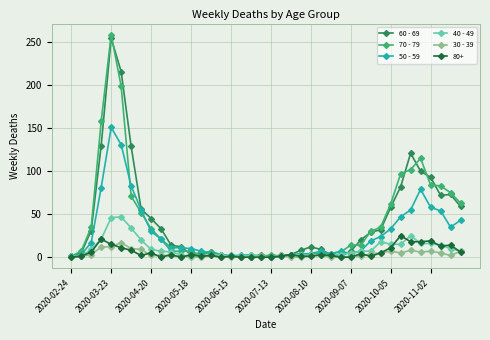

What is the difference between the second highest and minimum values in the 50 - 59 series?

131